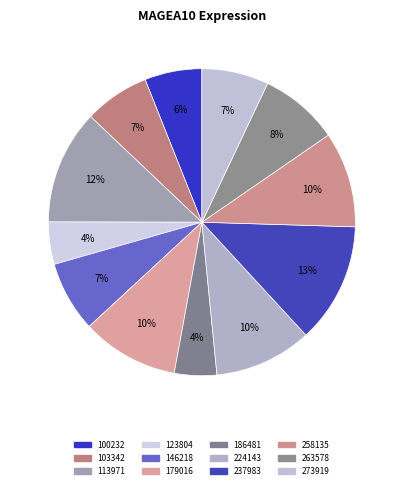

How many slices are in this pie chart?

12